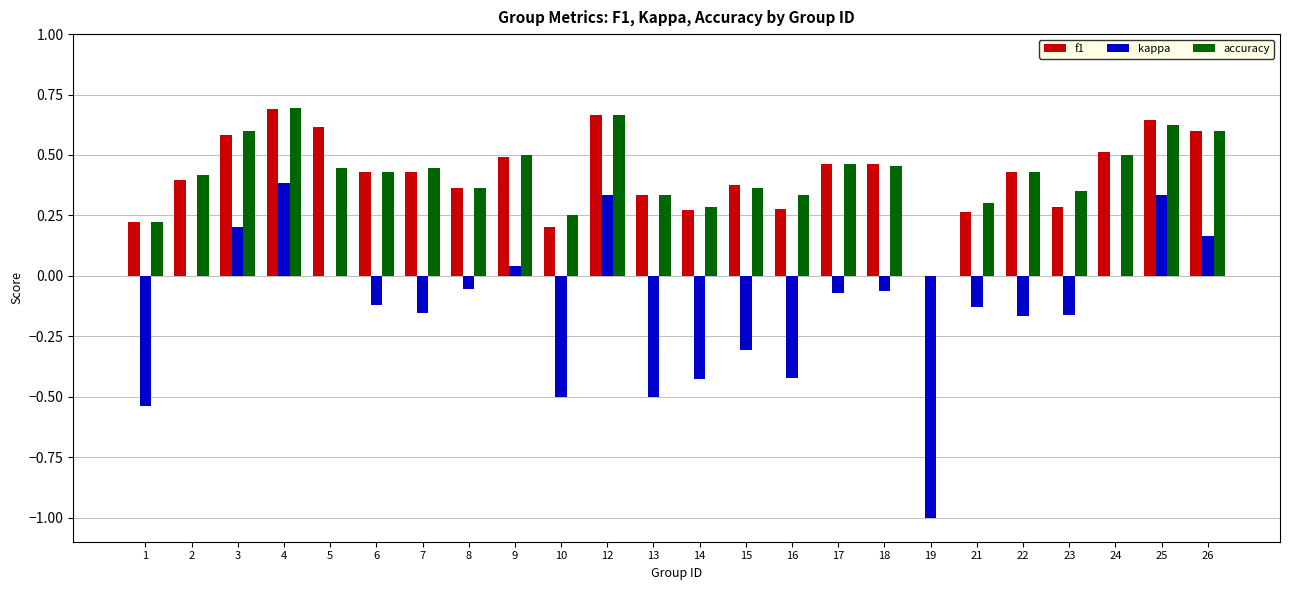

What is the sum of all accuracy values?

10.1